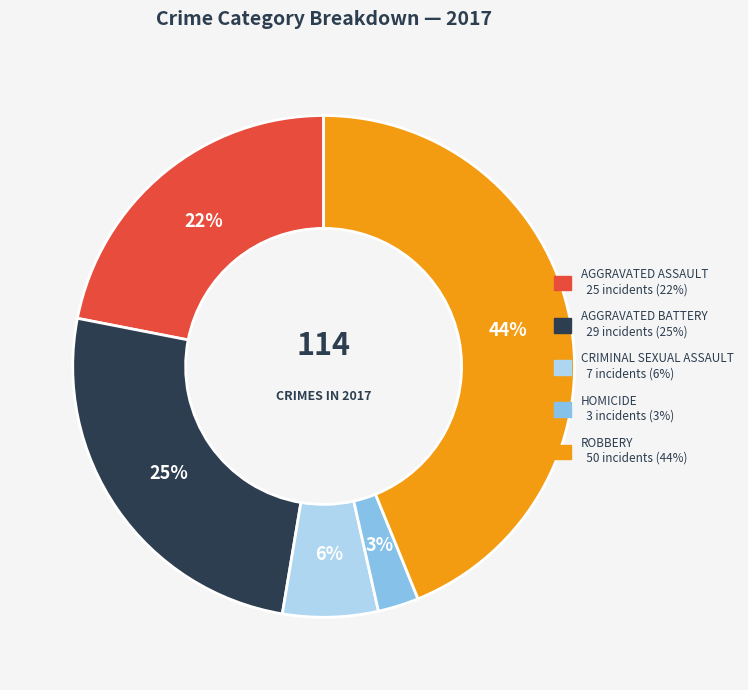

To the nearest percent, what is the difference between the largest and smallest slice percentages?

41%